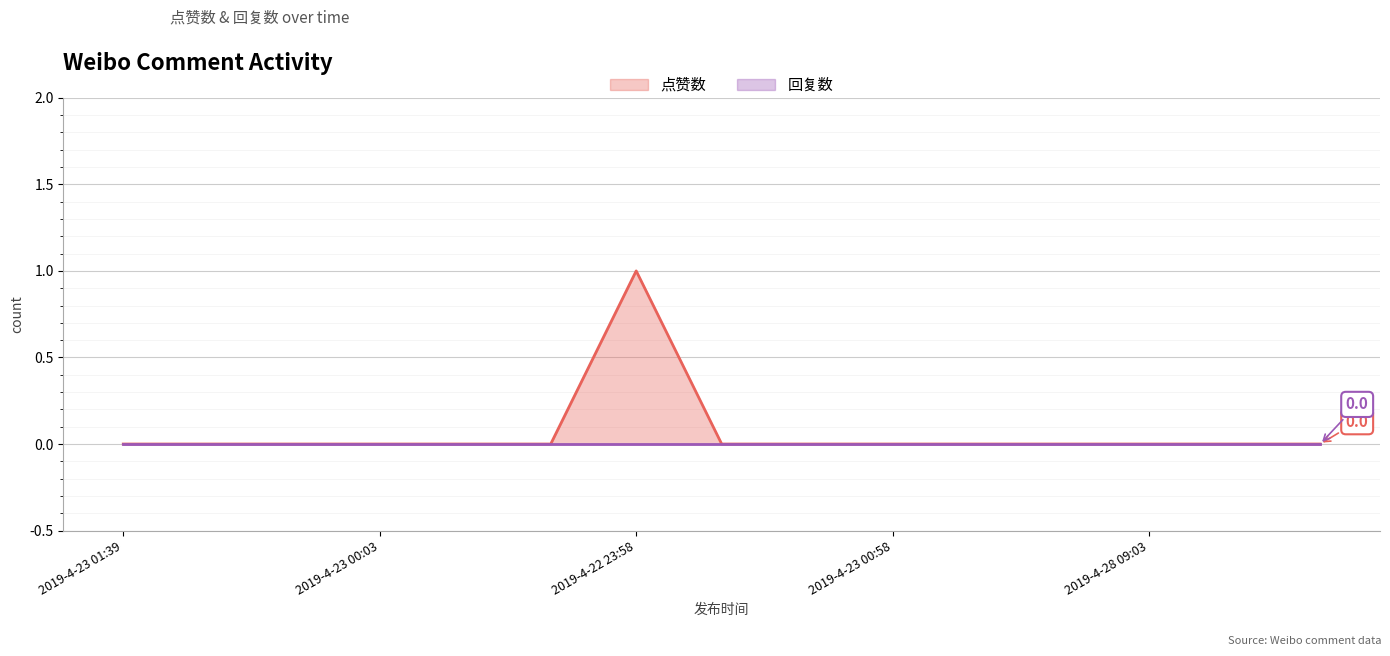

Which label corresponds to the smallest value in the chart?

2019-4-23 01:39